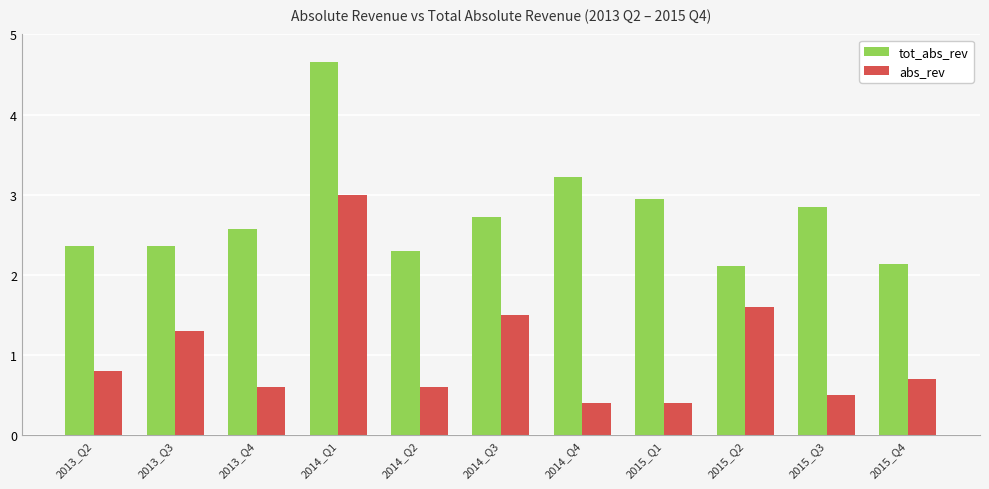

Does the chart contain any negative values?

No